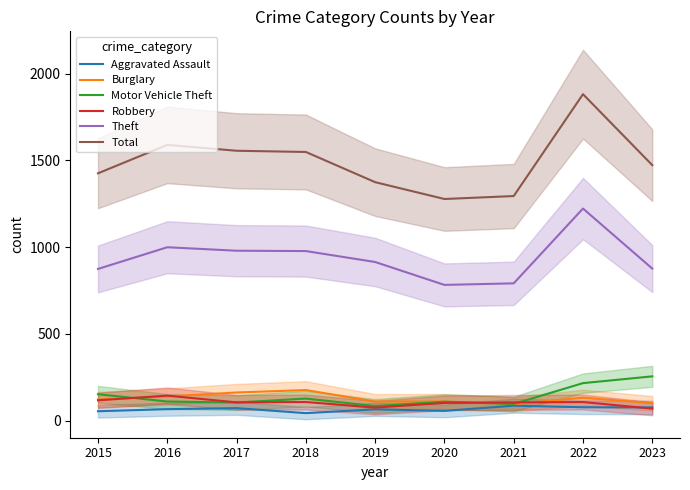

True or false: Theft and Robbery intersect in this chart.

False